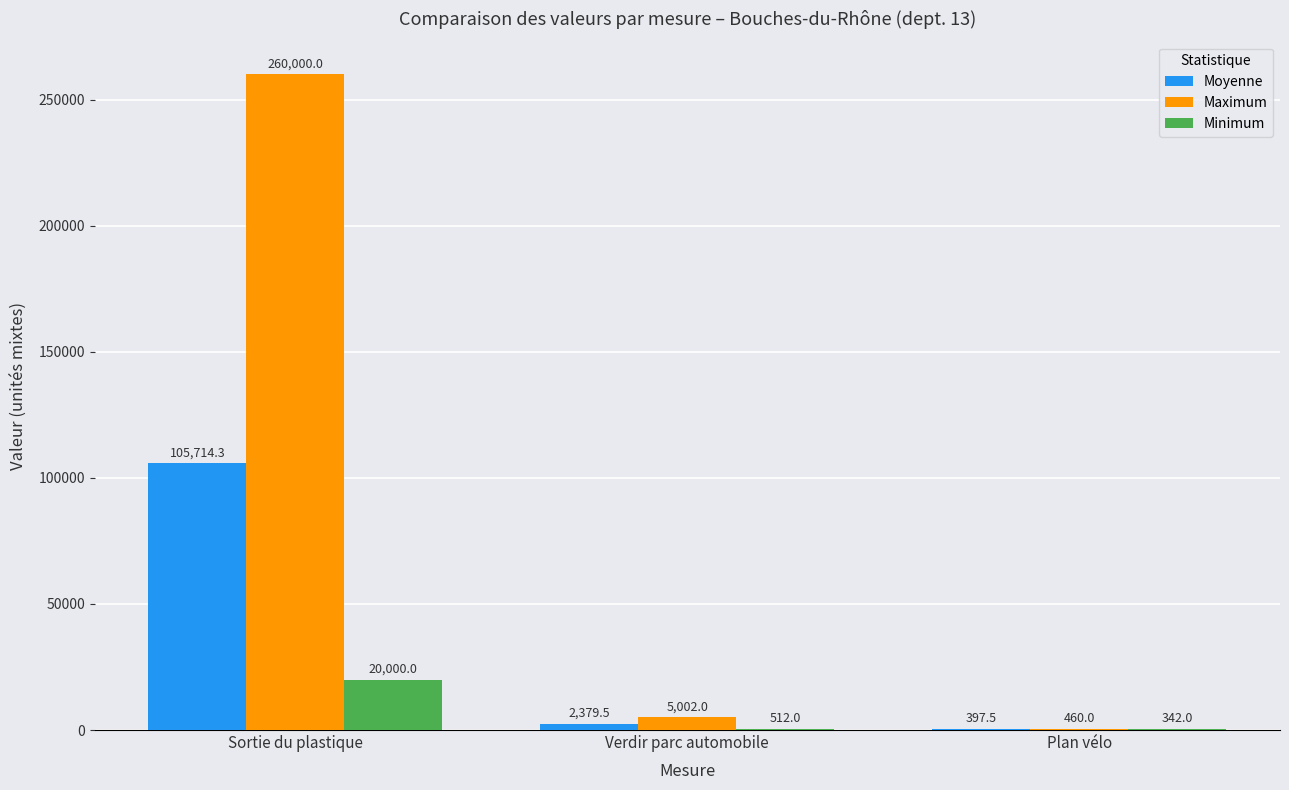

At which category does the chart reach its peak across all series?

Sortie du plastique